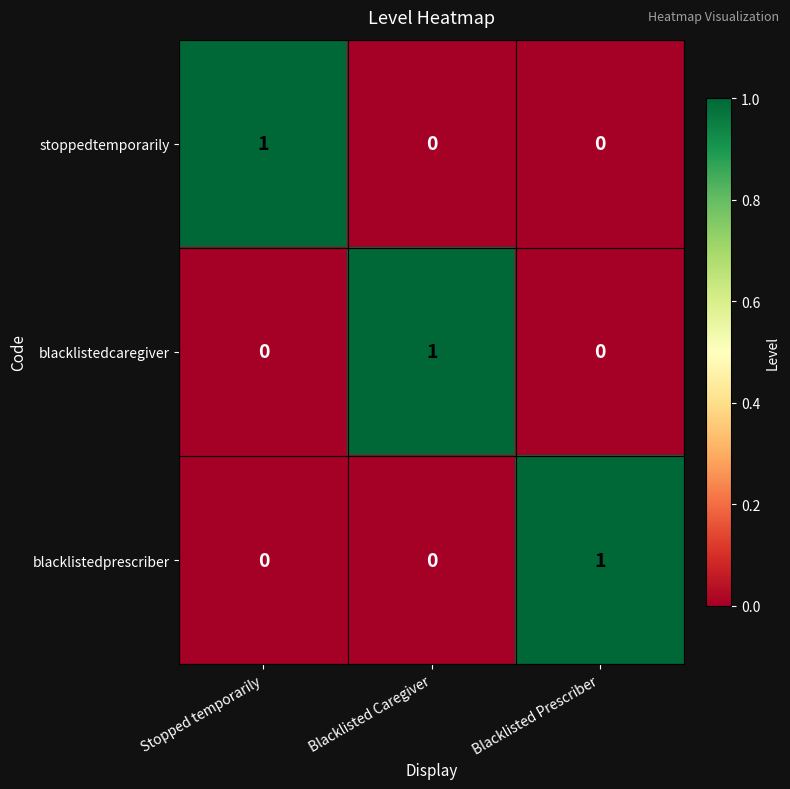

The value of blacklistedcaregiver at Blacklisted Caregiver is 1. True or false?

True